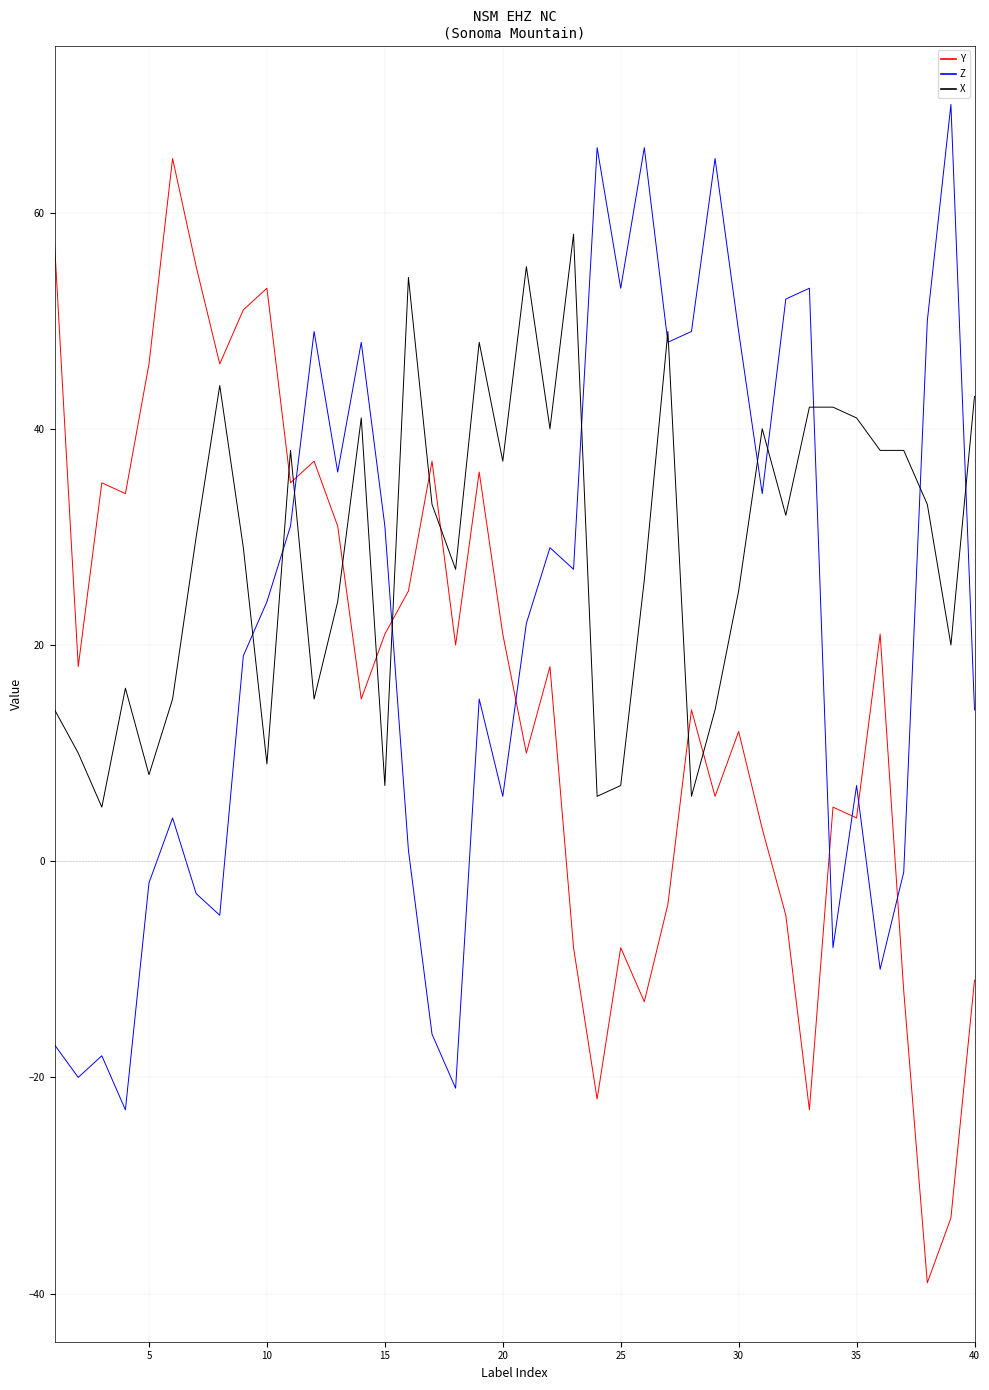

How many lines are shown in the chart?

3